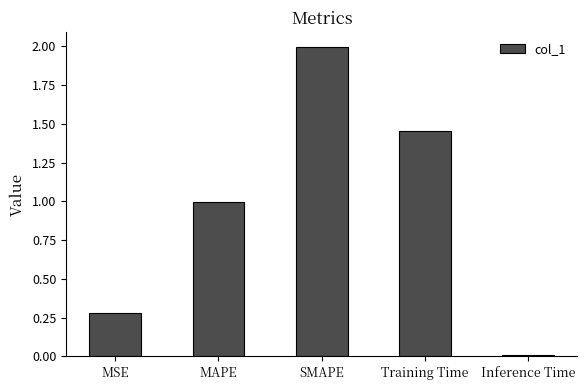

What is the difference between the maximum and minimum values?

2.0